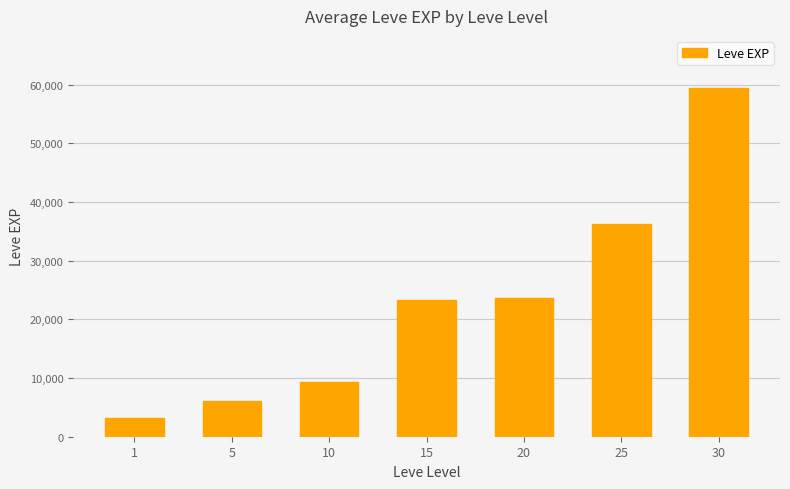

Does the chart contain stacked bars?

No